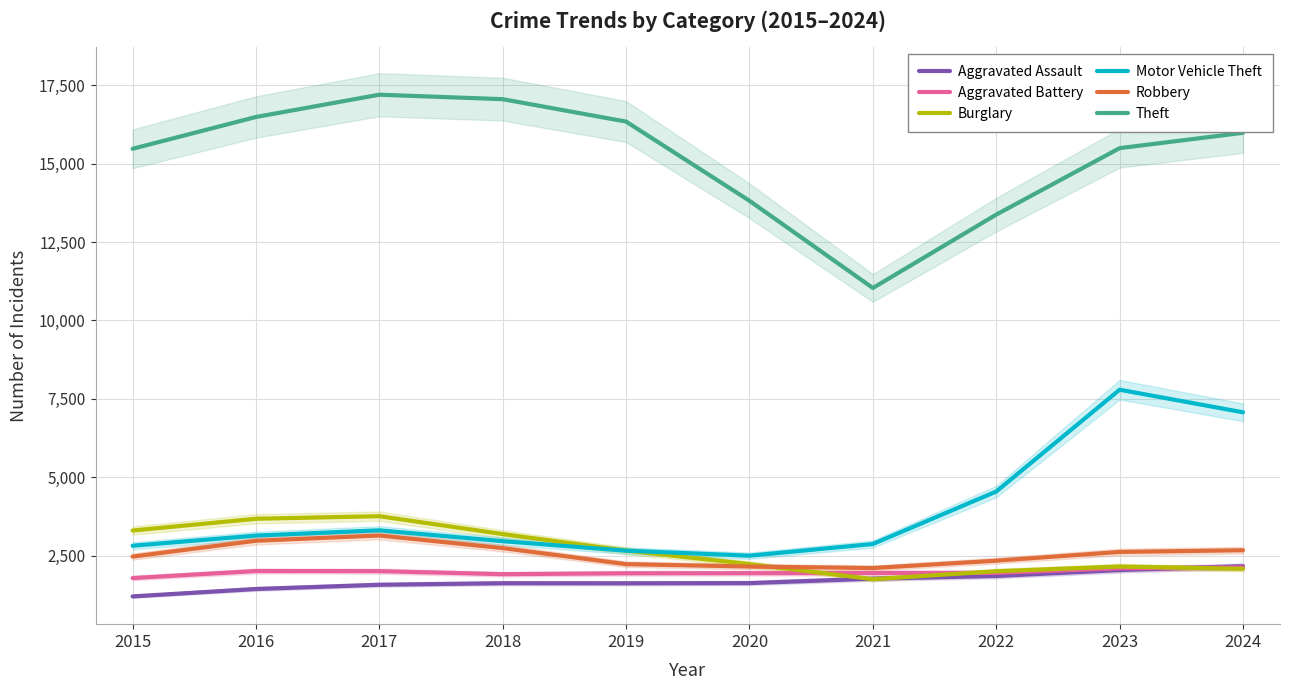

Which series changed the most between 2018 and 2024?

Motor Vehicle Theft